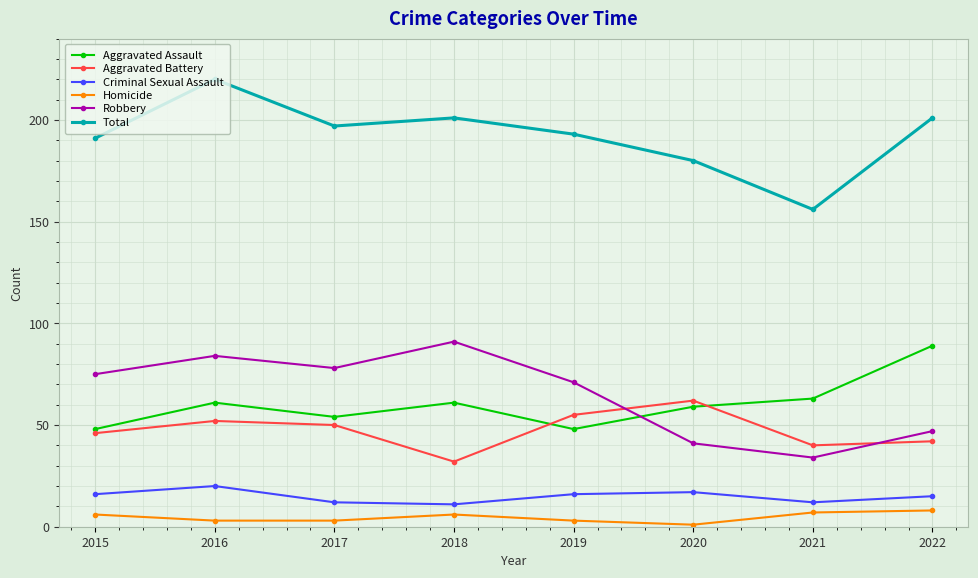

At how many categories does at least one series exceed 48?

8